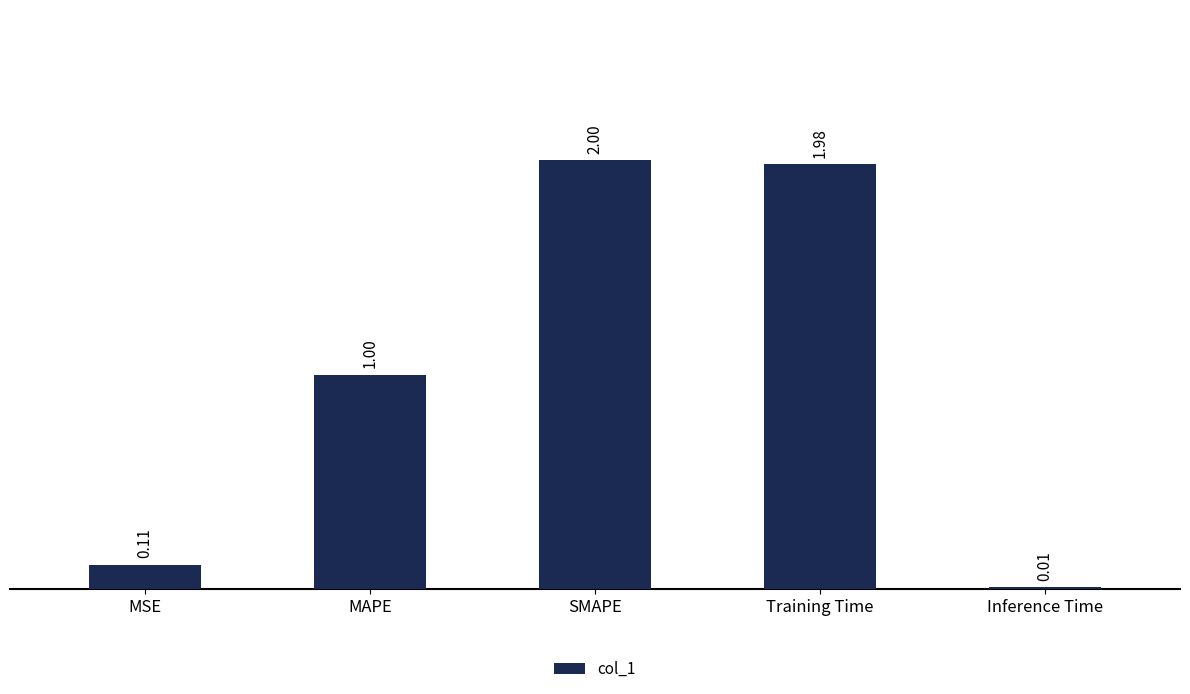

What is the label of the 3rd bar from the left?

SMAPE